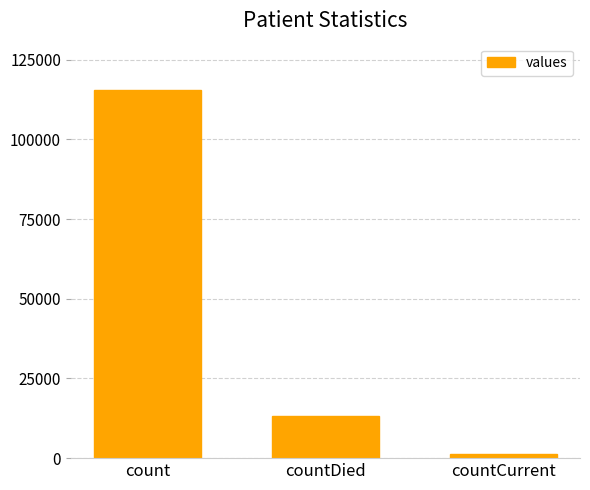

Is it true that the value at count is 187056?

False